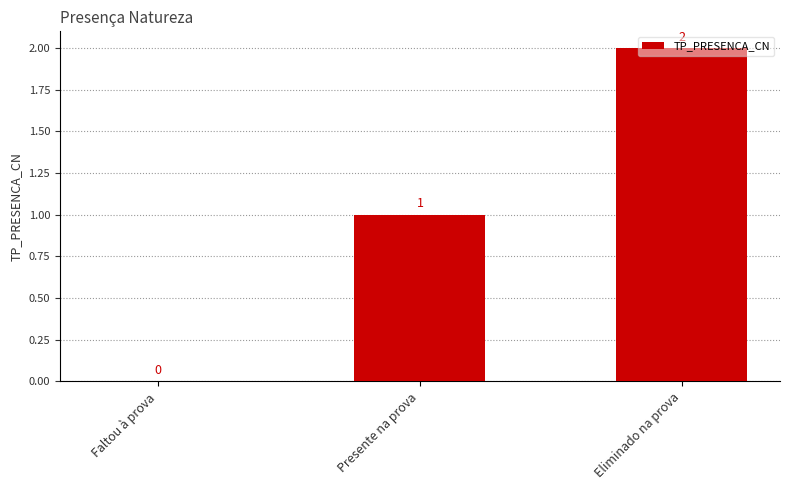

The value at Faltou à prova is -1. True or false?

False